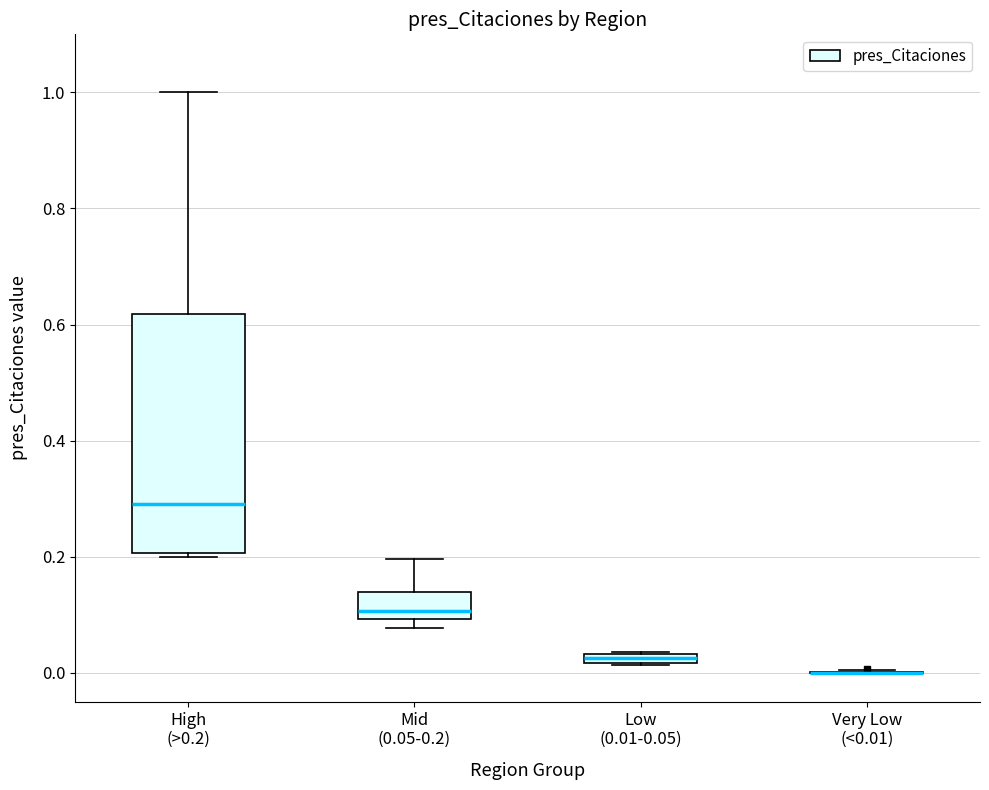

Where does the median line of the box for High (>0.2) sit on the y-axis? The values are not printed on the chart, so give them approximately, as read against the axis.

0.30